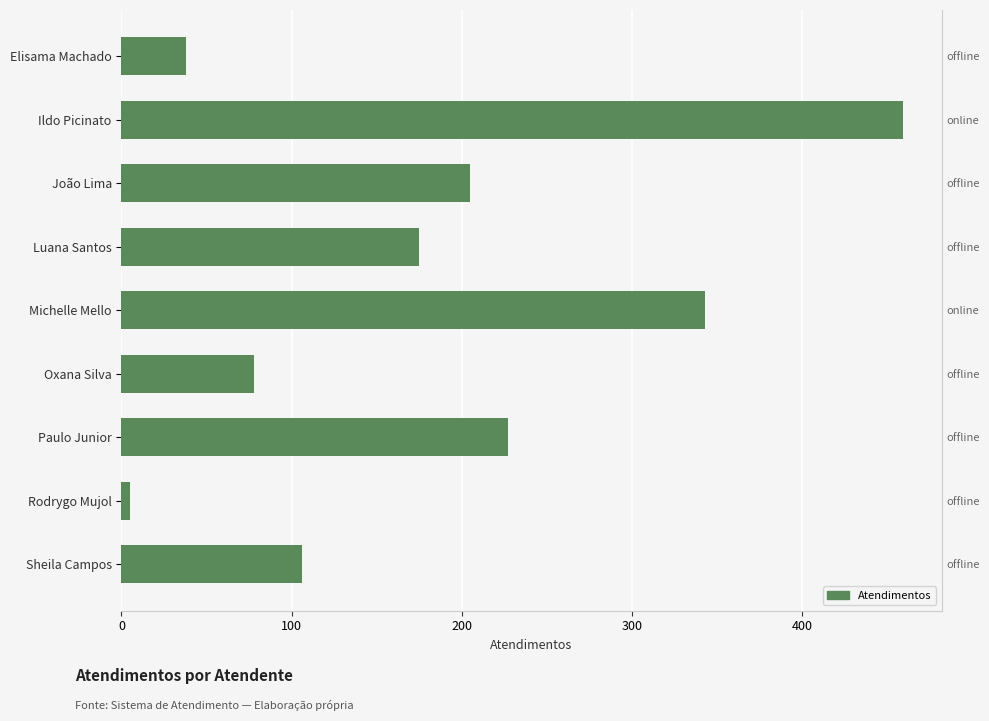

What is the value of the 2nd bar from the left?

459